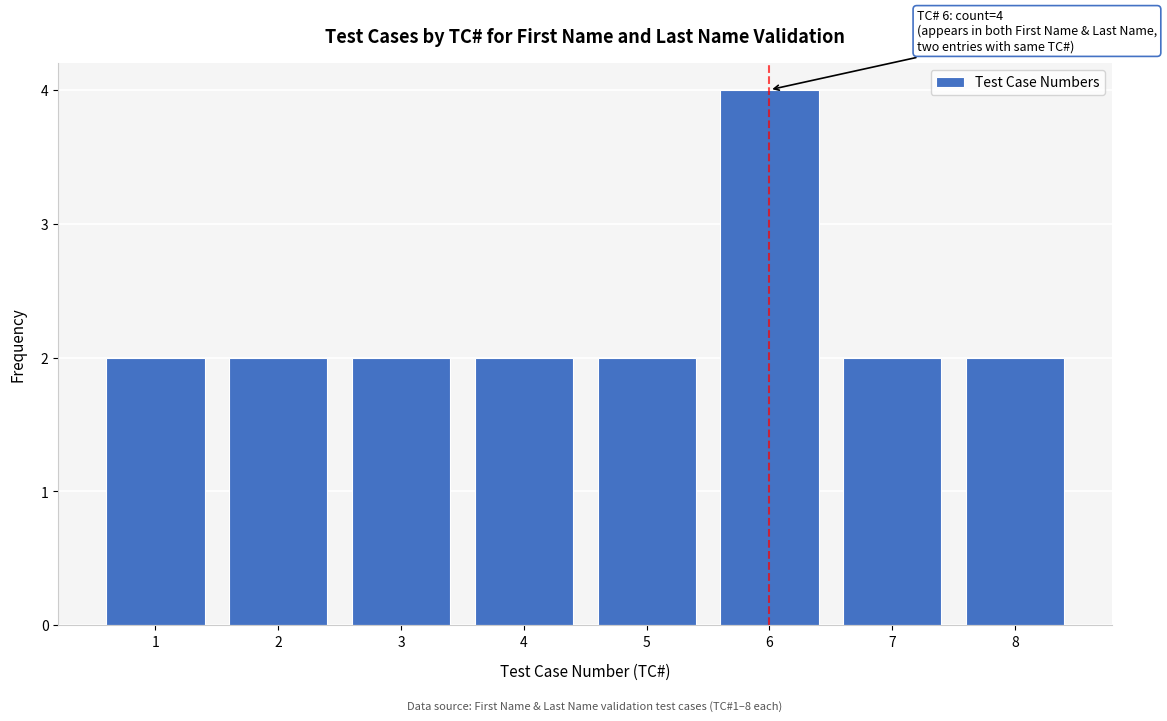

Reading left to right, what are all the values shown in this chart?

1=2	2=2	3=2	4=2	5=2	6=4	7=2	8=2